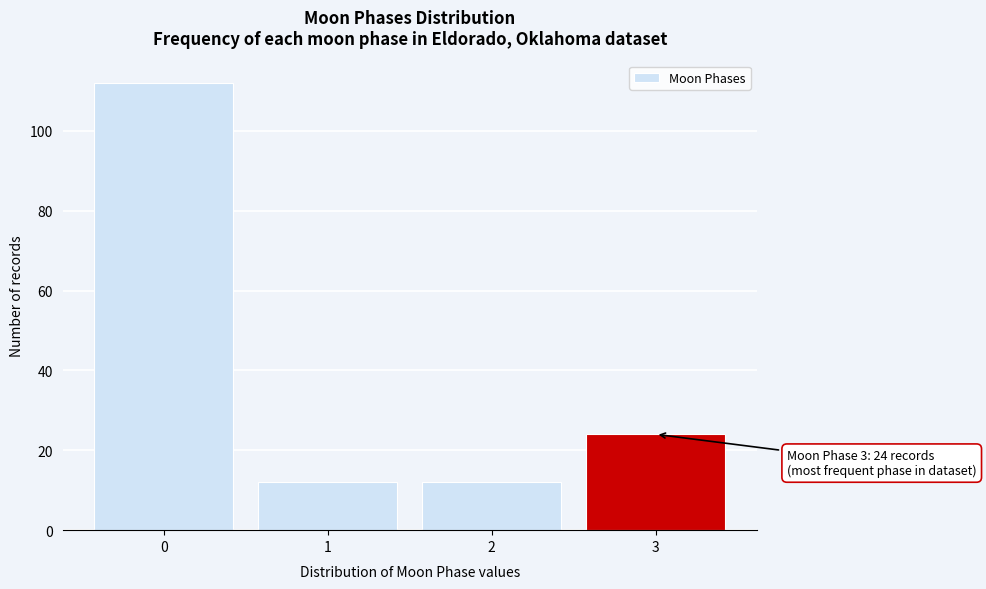

Reading right to left, what are all the values shown in this chart?

3=24	2=12	1=12	0=112